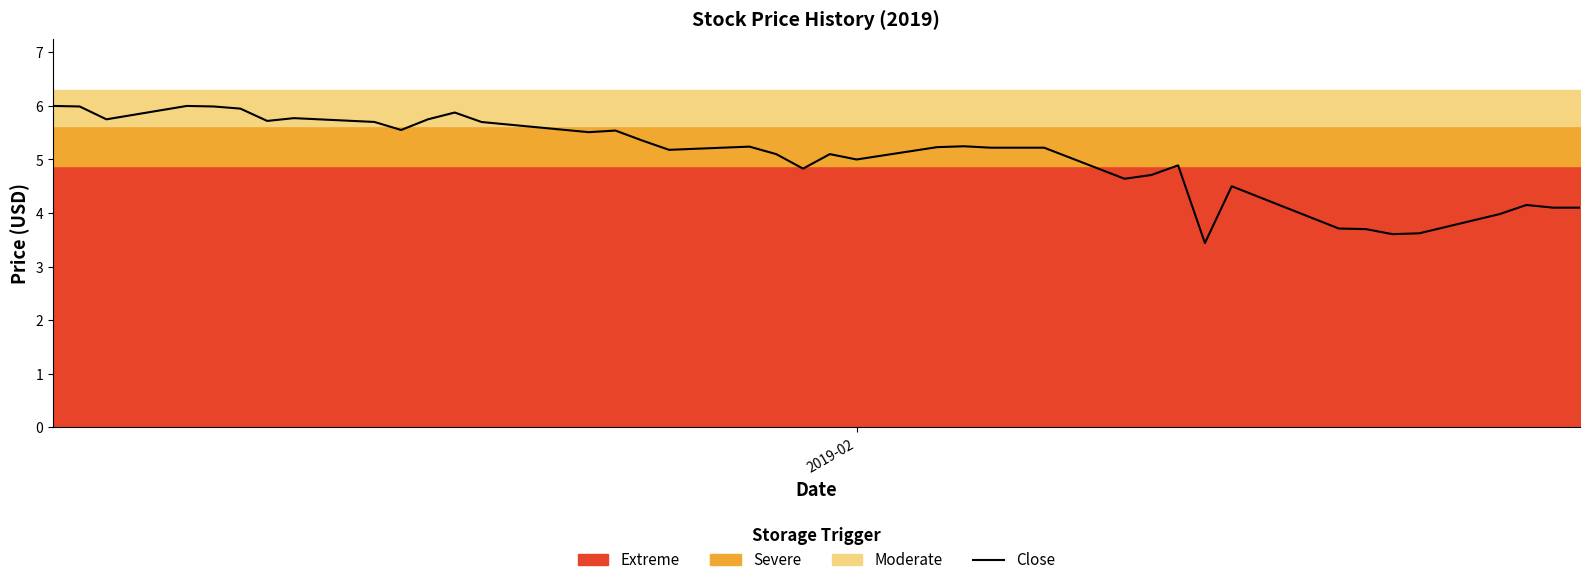

What is the minimum value for Close?

3.4